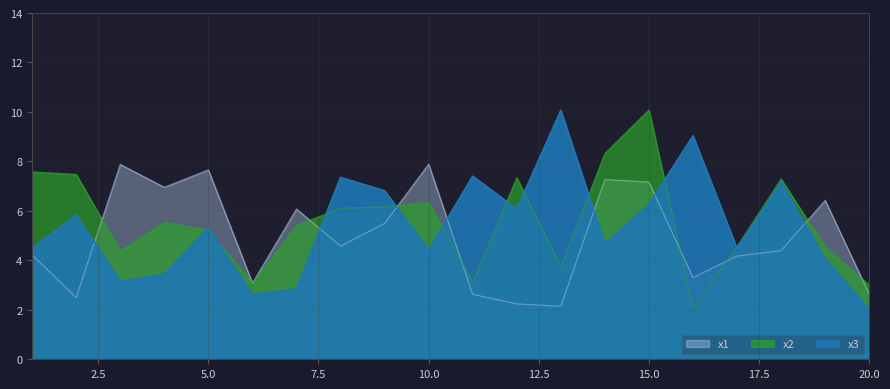

Which category has the lowest value in the x1 series?

13